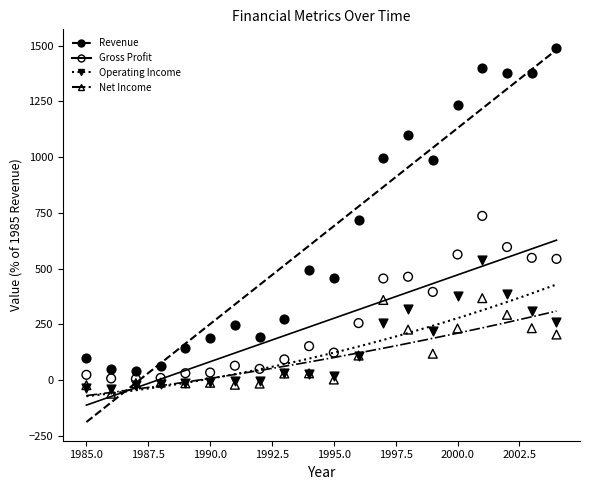

Which series has the widest spread of Y values?

Revenue